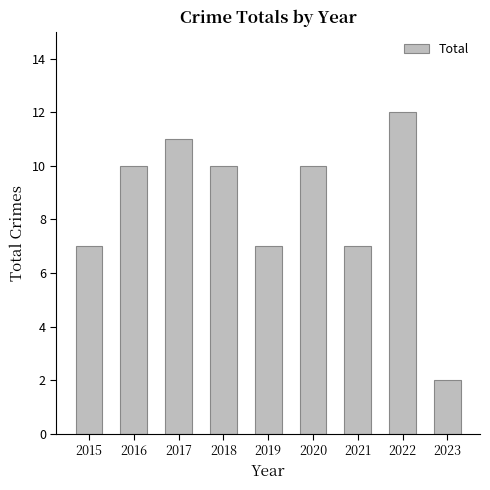

What is the approximate value at 2021?

7